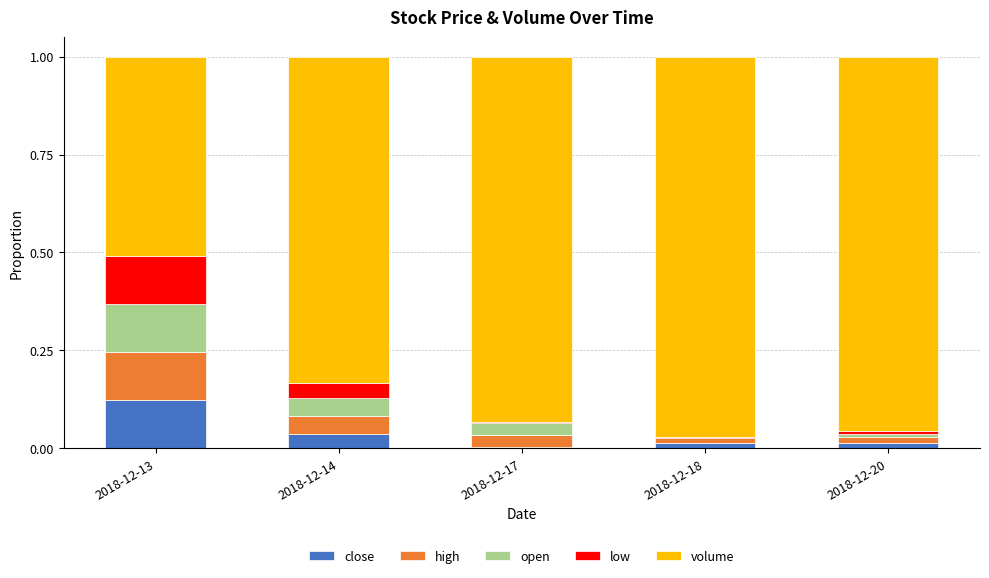

The value of close at 2018-12-14 is 0.0. True or false?

True